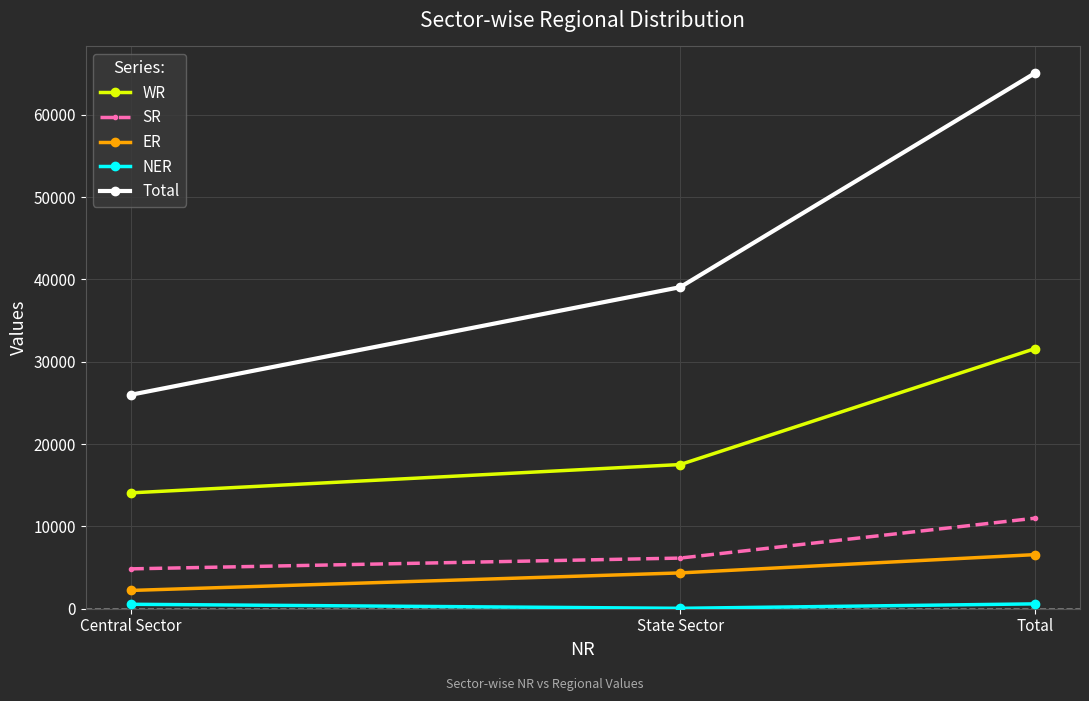

What is the total value across all series at Central Sector?

47664